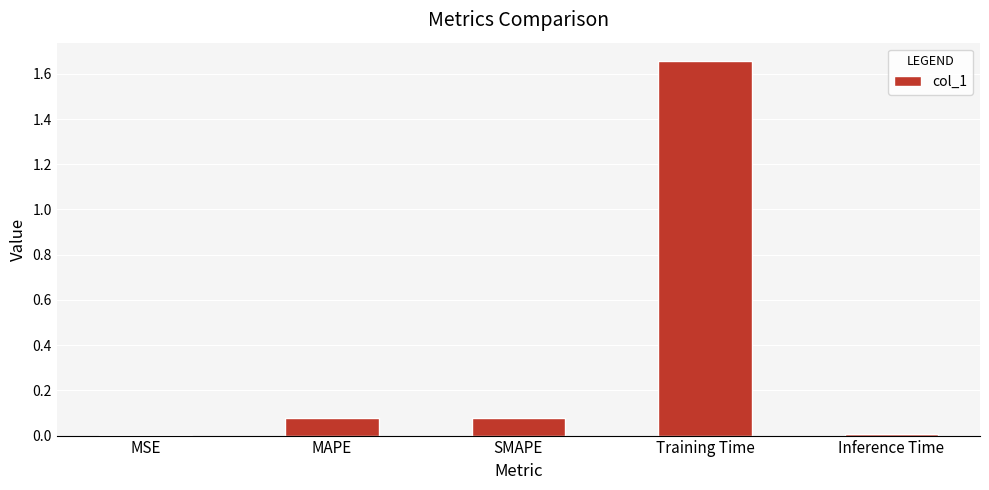

Which label corresponds to the largest value in the chart?

Training Time